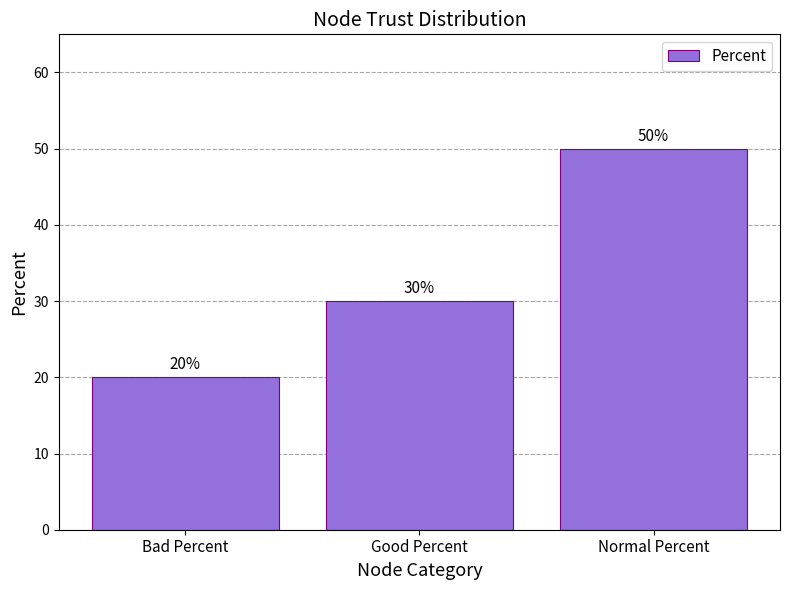

True or false: the data shows 85 at Normal Percent.

False